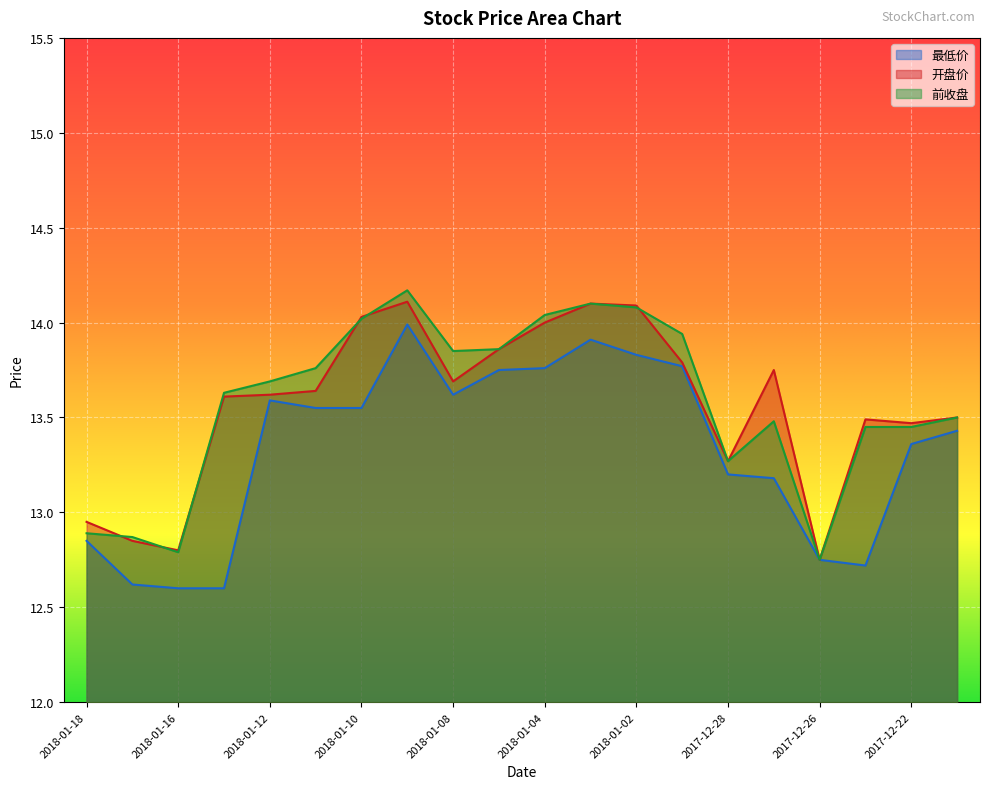

Is it true that 开盘价 equals 21.5 at 2018-01-12?

False